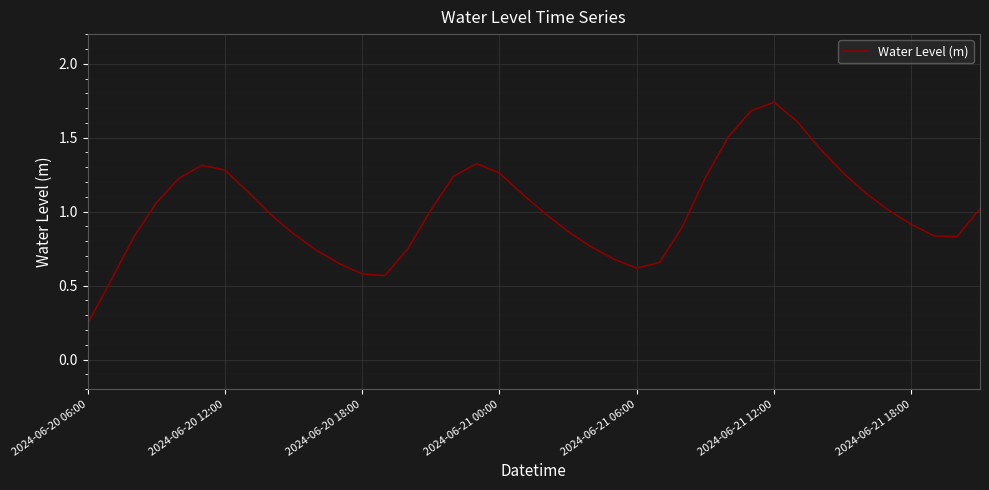

What is the difference between the maximum and minimum values?

1.5